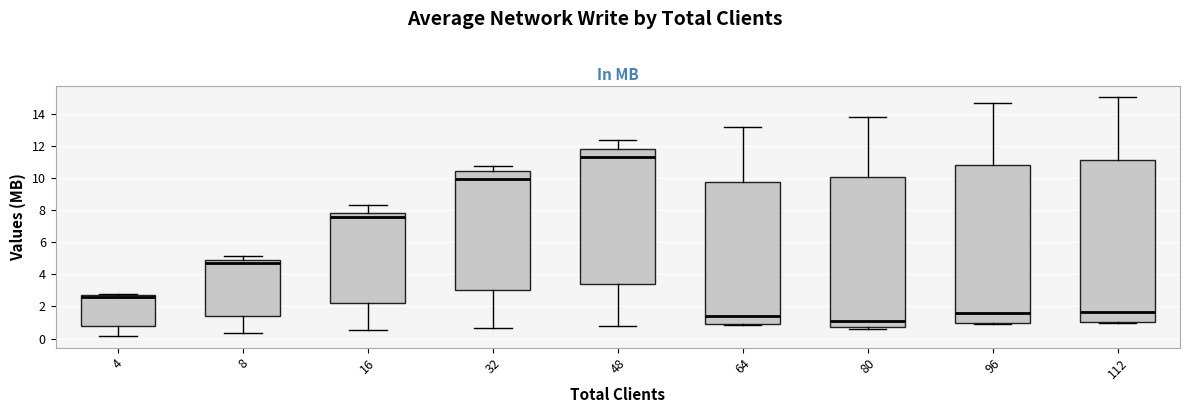

Reading left to right, read every box against the y-axis: the position of its median line, the range the box covers, and the ends of its whiskers. The values are not printed on the chart, so give them approximately, as read against the axis.

4: median 2.6 (just below the box's upper edge), box 0.8 to 2.6, whiskers 0.2 to 2.8
8: median 4.8, box 1.4 to 5.0, whiskers 0.4 to 5.2
16: median 7.6, box 2.2 to 7.8, whiskers 0.6 to 8.4
32: median 10.0, box 3.0 to 10.4, whiskers 0.6 to 10.8
48: median 11.2, box 3.4 to 11.8, whiskers 0.8 to 12.4
64: median 1.4, box 0.8 to 9.8, whiskers 0.8 to 13.2
80: median 1.0, box 0.8 to 10.0, whiskers 0.6 to 13.8
96: median 1.6, box 1.0 to 10.8, whiskers 1.0 to 14.6
112: median 1.6, box 1.0 to 11.2, whiskers 1.0 (just below the box's lower edge) to 15.0